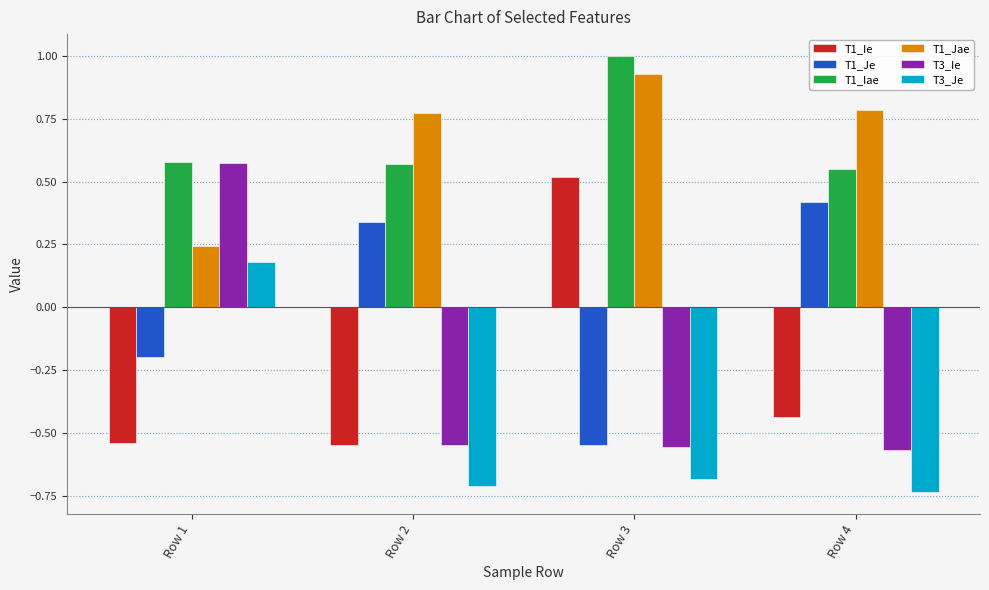

True or false: T1_Iae has a value of 0.1 at Row 4.

False